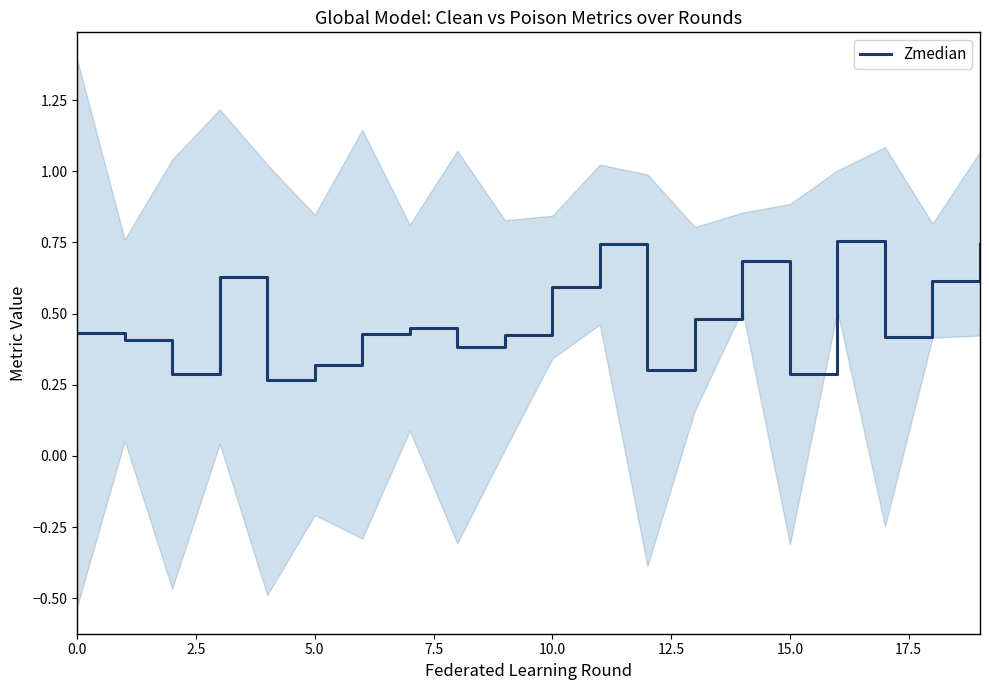

What is the difference between the maximum and second lowest values?

0.5